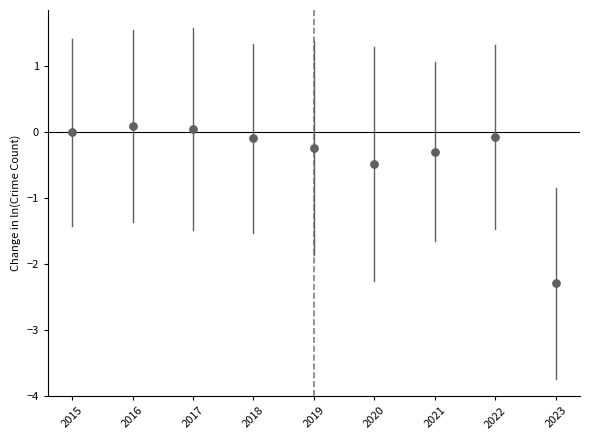

What is the average Y value?

-0.4